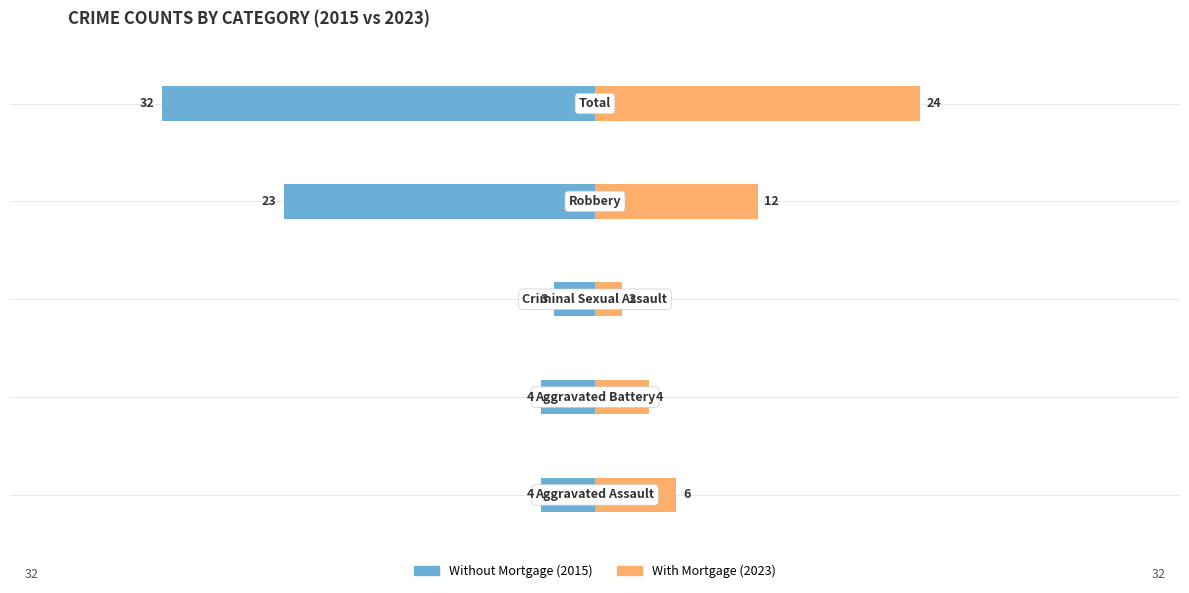

What is the value of the Without Mortgage (2015) bar at the 3rd from the left?

-3